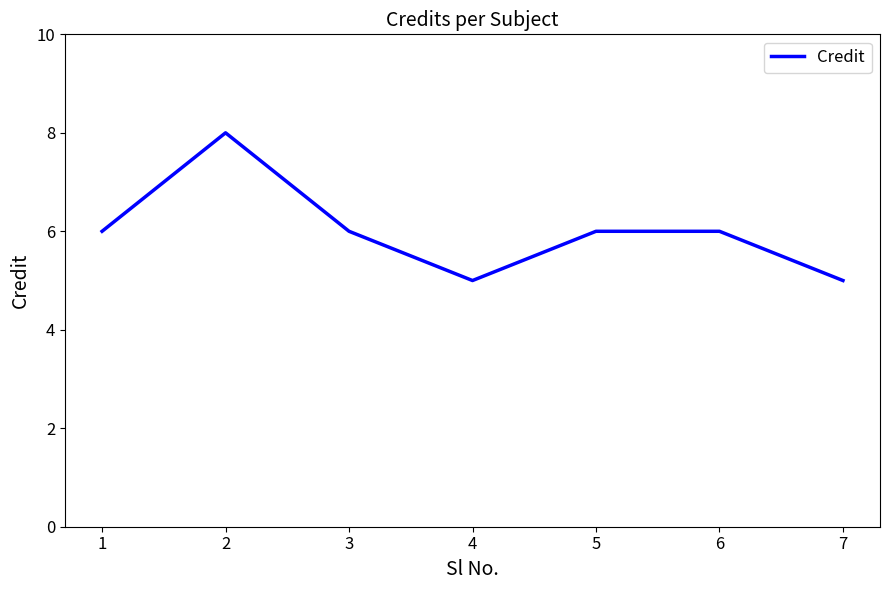

Count the number of data series in this chart.

1